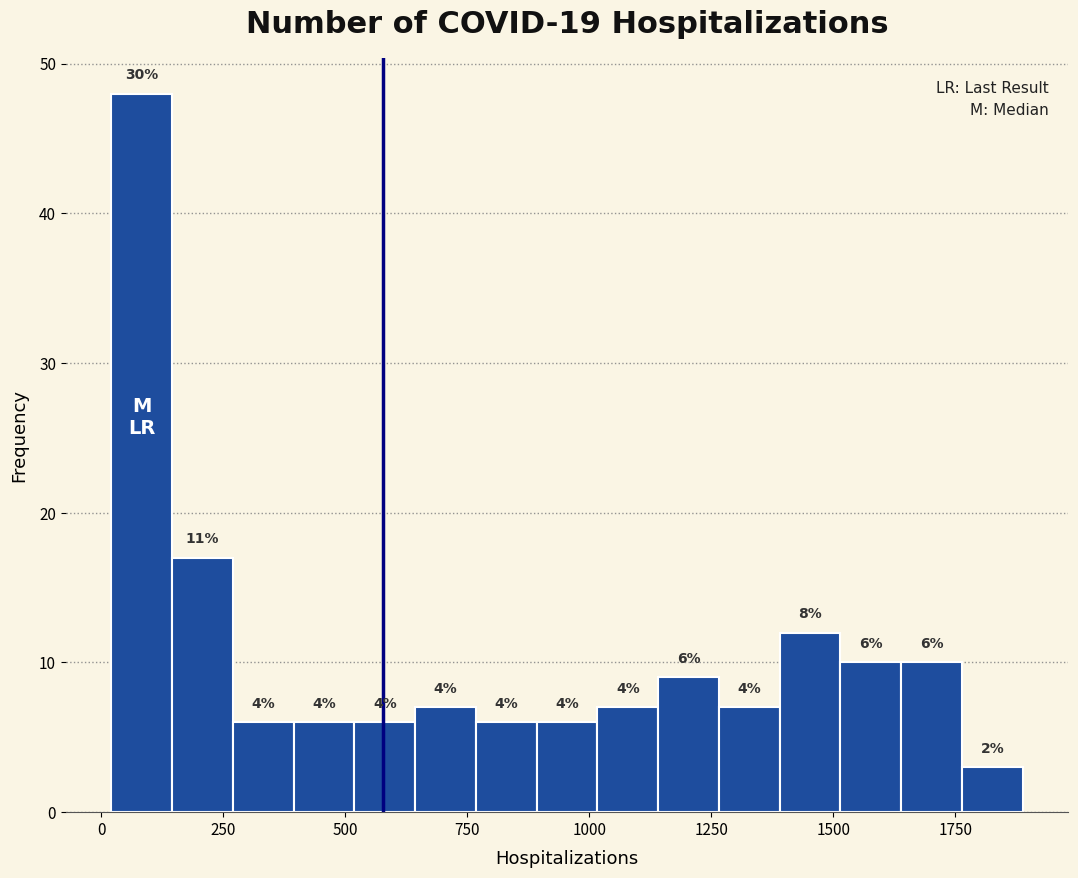

Read against the x-axis, roughly where is the centre of the tallest bar?

100